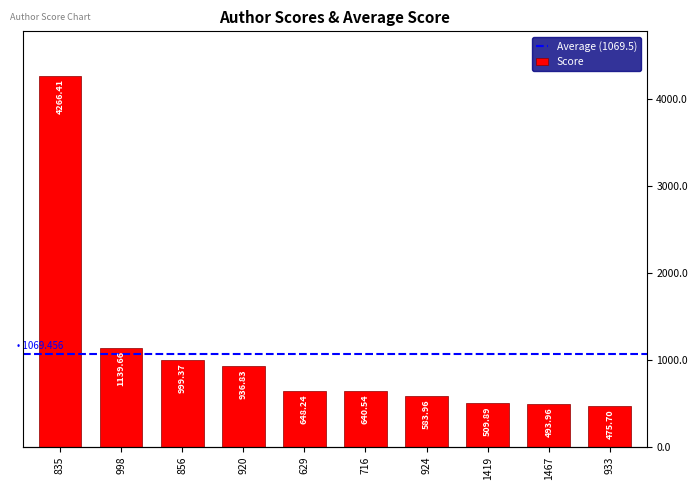

At which label does the data first exceed 648?

835